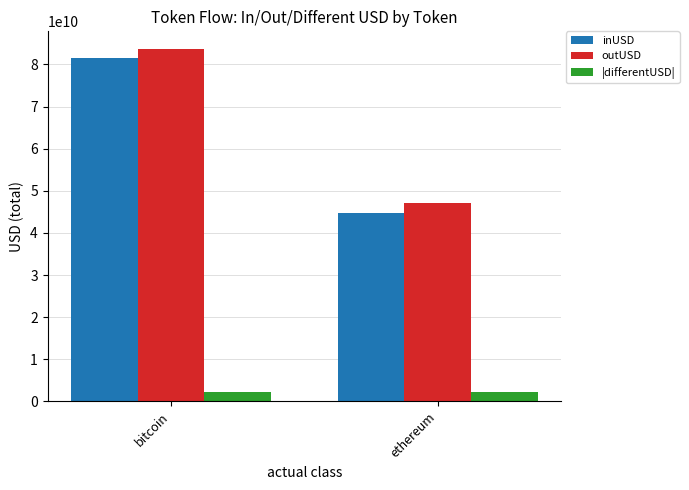

What is the average value of the outUSD series?

65320276418.5